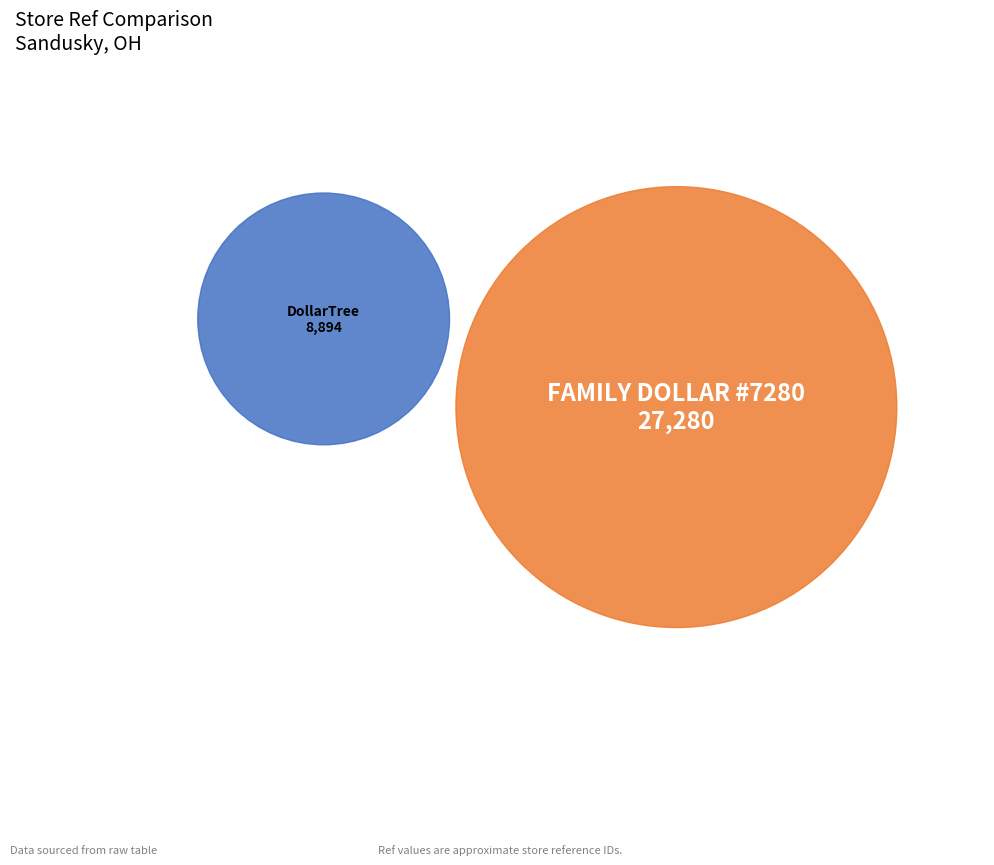

Which slice is the largest?

family_dollar_us